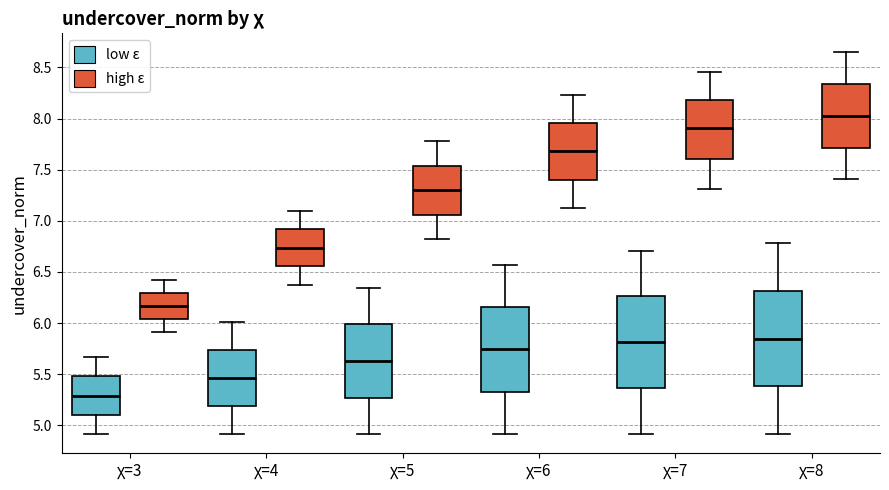

Reading left to right, transcribe this box plot: for each box, give where its median line is, the range the box spans, and where its two whiskers end, as read against the y-axis. The values are not printed on the chart, so give them approximately, as read against the axis.

χ=3 (low ε): median 5.30, box 5.10 to 5.50, whiskers 4.90 to 5.65
χ=3 (high ε): median 6.15, box 6.05 to 6.30, whiskers 5.90 to 6.40
χ=4 (low ε): median 5.45, box 5.20 to 5.75, whiskers 4.90 to 6.00
χ=4 (high ε): median 6.75, box 6.55 to 6.90, whiskers 6.35 to 7.10
χ=5 (low ε): median 5.65, box 5.25 to 6.00, whiskers 4.90 to 6.35
χ=5 (high ε): median 7.30, box 7.05 to 7.55, whiskers 6.80 to 7.80
χ=6 (low ε): median 5.75, box 5.35 to 6.15, whiskers 4.90 to 6.55
χ=6 (high ε): median 7.70, box 7.40 to 7.95, whiskers 7.10 to 8.25
χ=7 (low ε): median 5.80, box 5.35 to 6.25, whiskers 4.90 to 6.70
χ=7 (high ε): median 7.90, box 7.60 to 8.20, whiskers 7.30 to 8.45
χ=8 (low ε): median 5.85, box 5.40 to 6.30, whiskers 4.90 to 6.80
χ=8 (high ε): median 8.05, box 7.70 to 8.35, whiskers 7.40 to 8.65